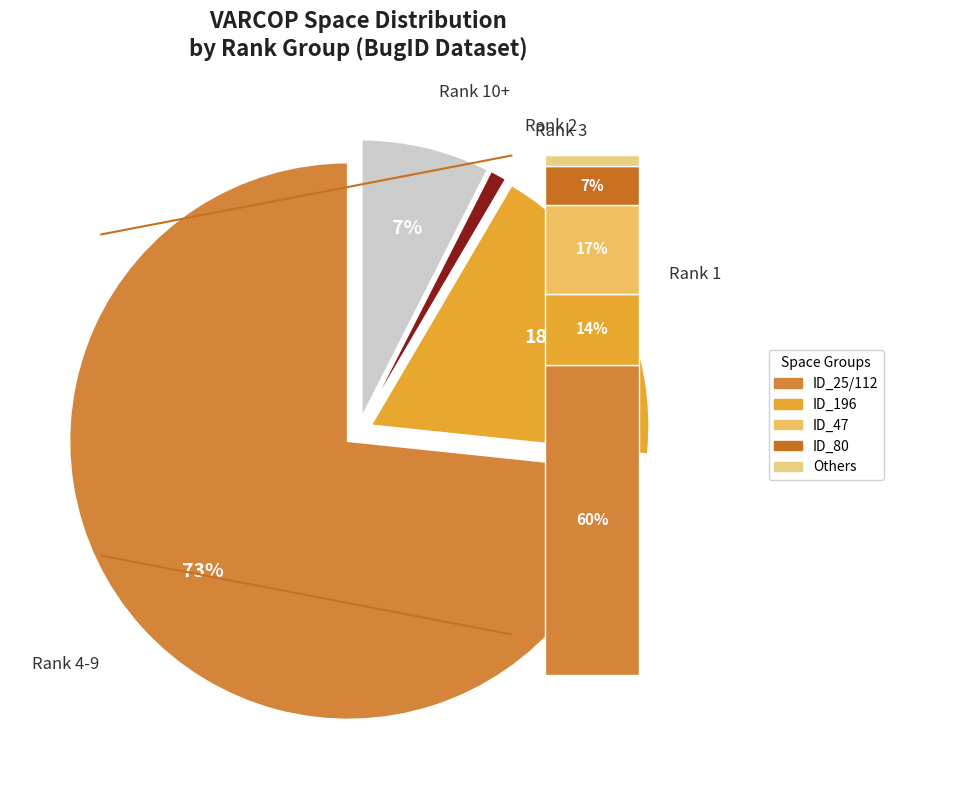

What portion of the pie excludes ID_25?

70.2%